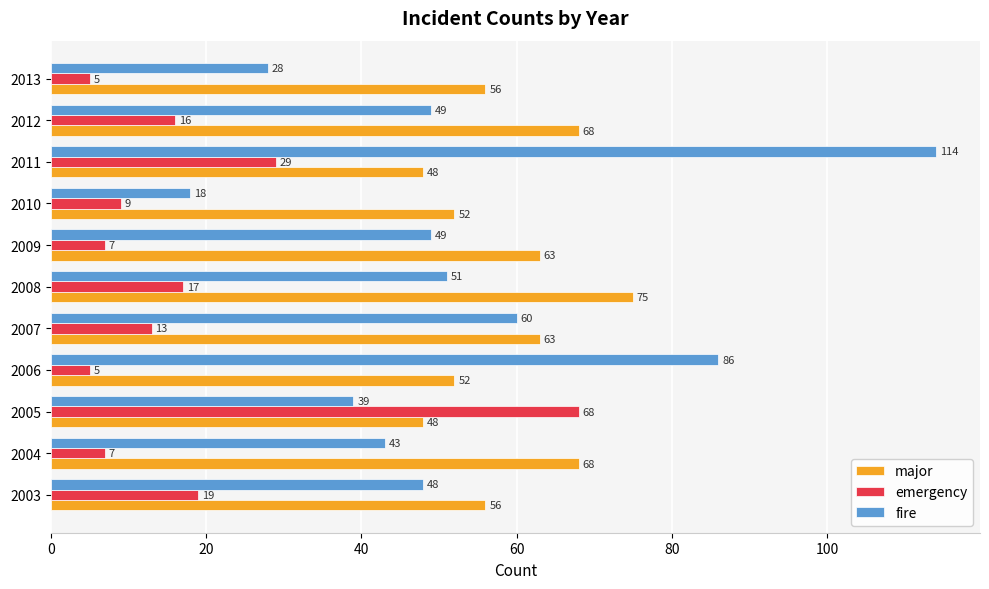

What is the difference between the highest and lowest values at 2011?

85